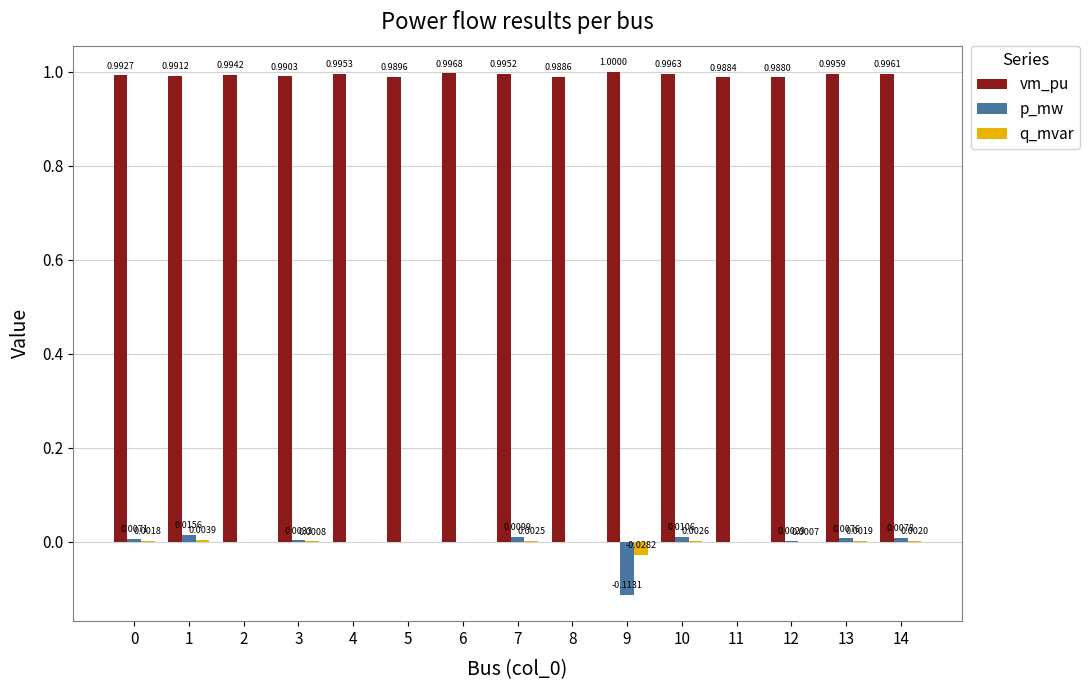

How many series are shown in this chart?

3